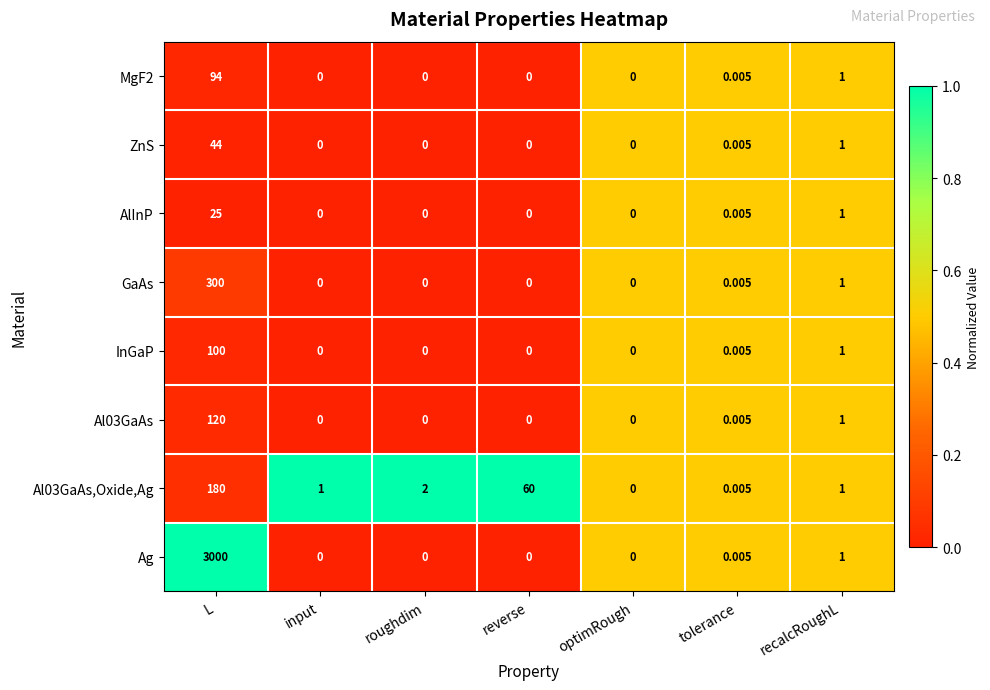

Which category has the highest value across all series?

L